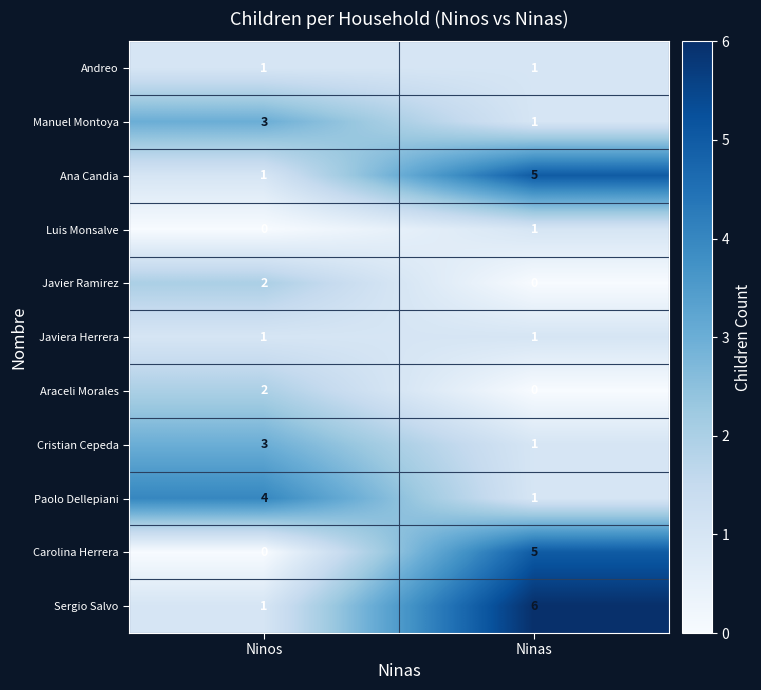

The Ana Candia series shows 2 at Ninas. True or false?

False